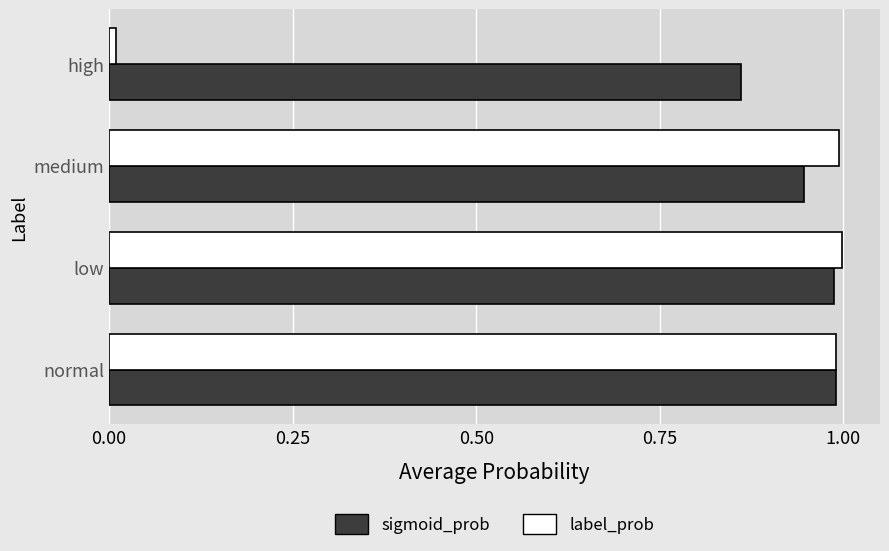

What are all the series names shown in the legend?

sigmoid_prob, label_prob